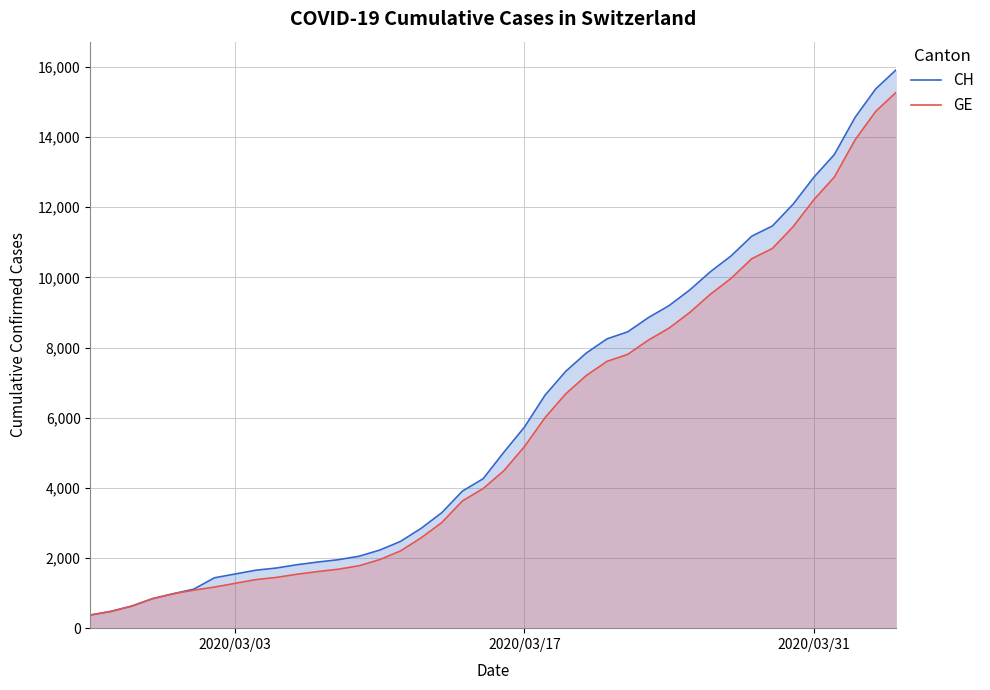

What is the lowest value of the CH series?

375